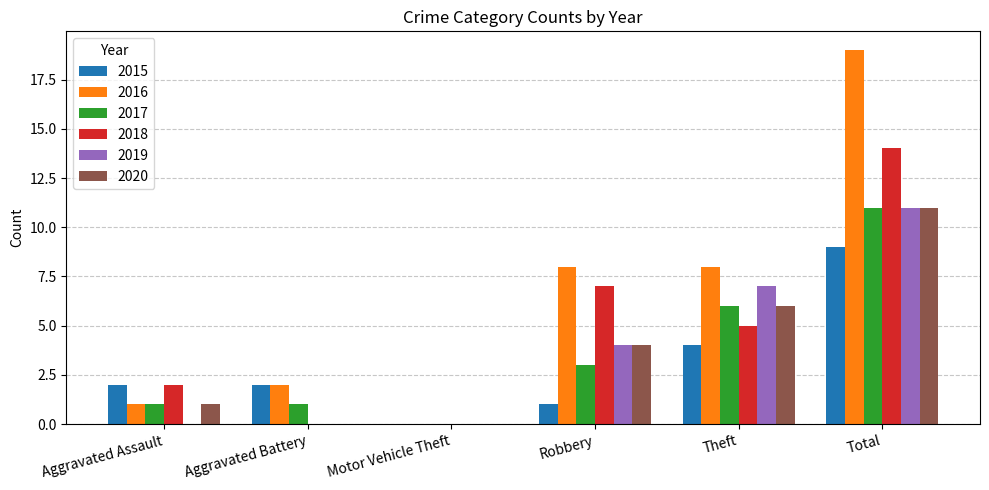

Reading left to right, list all the values displayed in this chart.

2015: Aggravated Assault=2	Aggravated Battery=2	Motor Vehicle Theft=0	Robbery=1	Theft=4	Total=9
2016: Aggravated Assault=1	Aggravated Battery=2	Motor Vehicle Theft=0	Robbery=8	Theft=8	Total=19
2017: Aggravated Assault=1	Aggravated Battery=1	Motor Vehicle Theft=0	Robbery=3	Theft=6	Total=11
2018: Aggravated Assault=2	Aggravated Battery=0	Motor Vehicle Theft=0	Robbery=7	Theft=5	Total=14
2019: Aggravated Assault=0	Aggravated Battery=0	Motor Vehicle Theft=0	Robbery=4	Theft=7	Total=11
2020: Aggravated Assault=1	Aggravated Battery=0	Motor Vehicle Theft=0	Robbery=4	Theft=6	Total=11